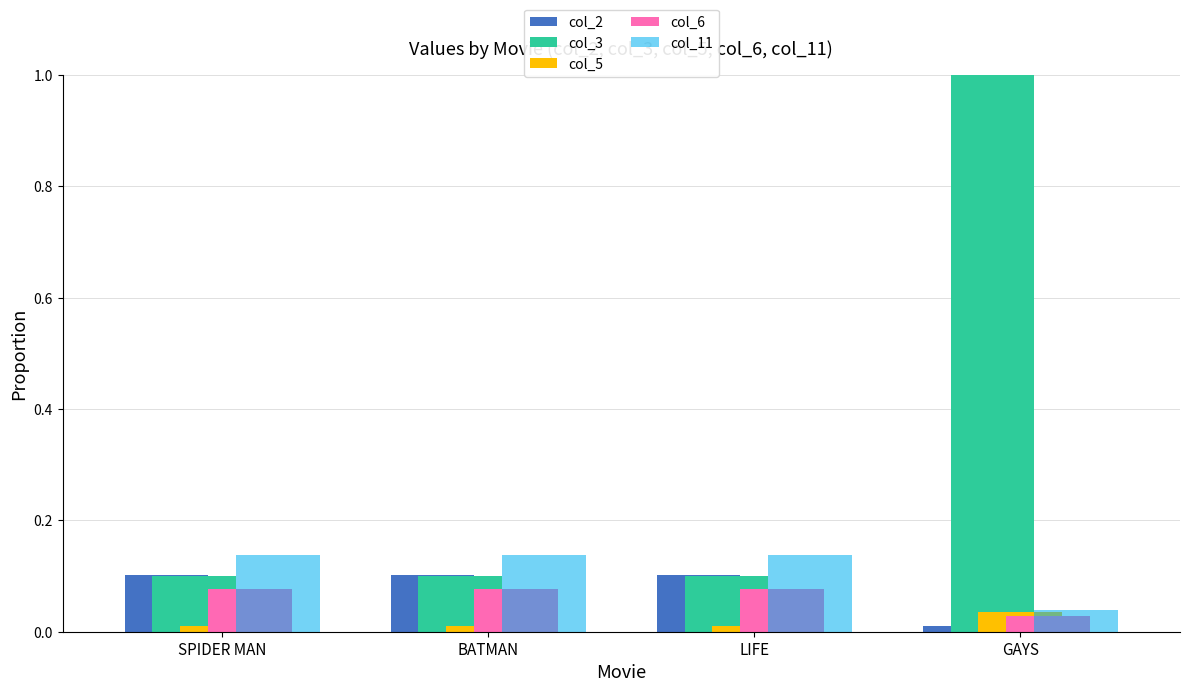

The value of col_2 at GAYS is 0.0. True or false?

True